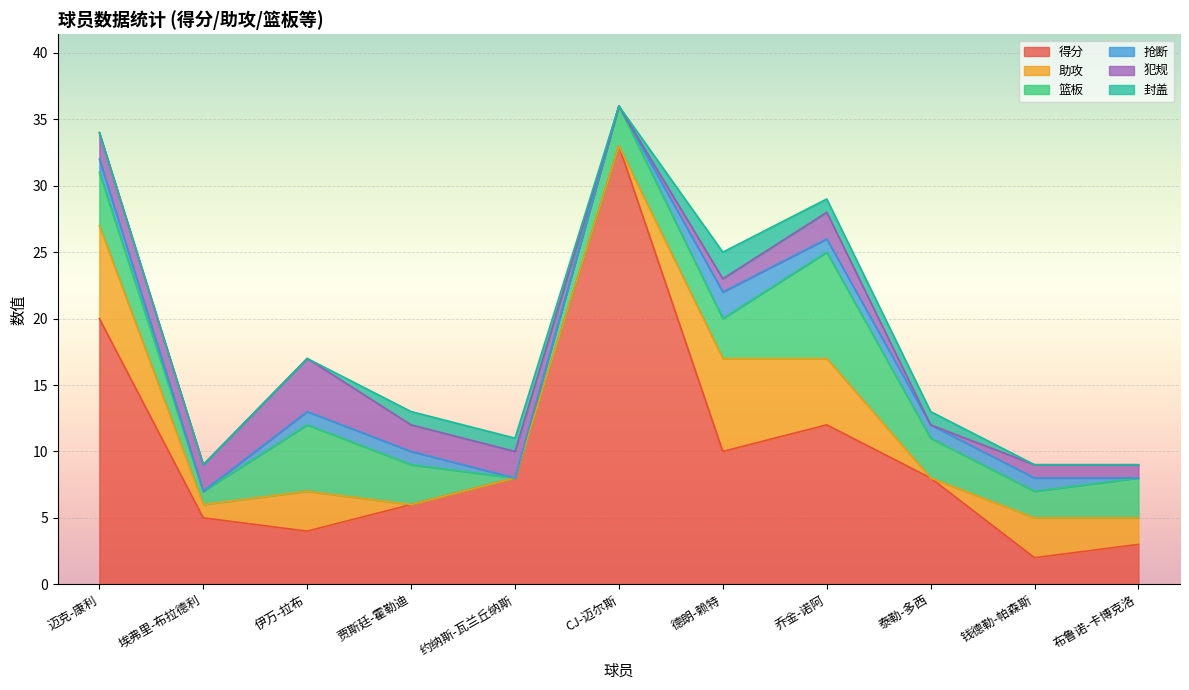

Is the value of 得分 at 伊万-拉布 greater than the value of 篮板 at 迈克-康利?

No